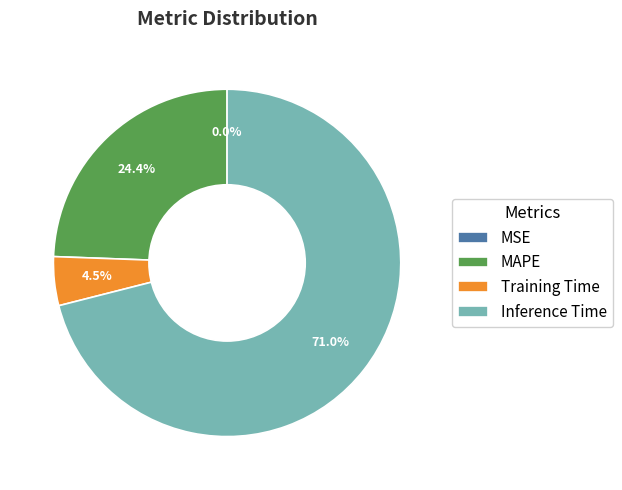

Which category accounts for the majority?

Inference Time